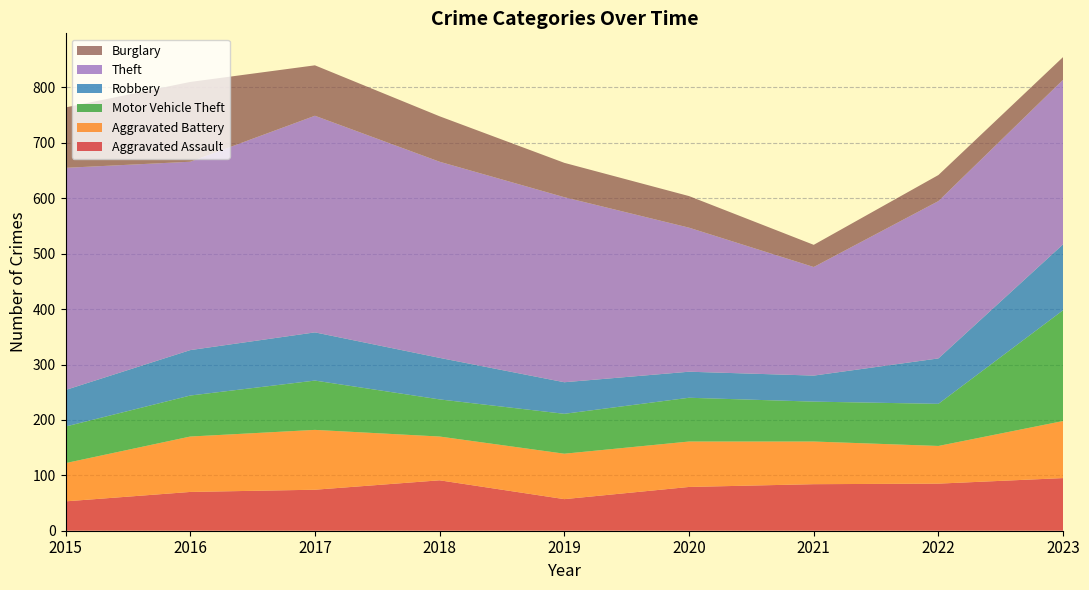

Reading left to right, extract all data points from this chart.

Aggravated Assault: 2015=53	2016=70	2017=74	2018=91	2019=57	2020=79	2021=84	2022=85	2023=95
Aggravated Battery: 2015=69	2016=100	2017=108	2018=79	2019=82	2020=82	2021=77	2022=68	2023=103
Motor Vehicle Theft: 2015=66	2016=74	2017=89	2018=67	2019=72	2020=79	2021=72	2022=76	2023=200
Robbery: 2015=66	2016=82	2017=87	2018=75	2019=57	2020=47	2021=47	2022=82	2023=119
Theft: 2015=401	2016=340	2017=391	2018=354	2019=334	2020=260	2021=196	2022=284	2023=297
Burglary: 2015=109	2016=144	2017=91	2018=82	2019=62	2020=57	2021=40	2022=47	2023=41